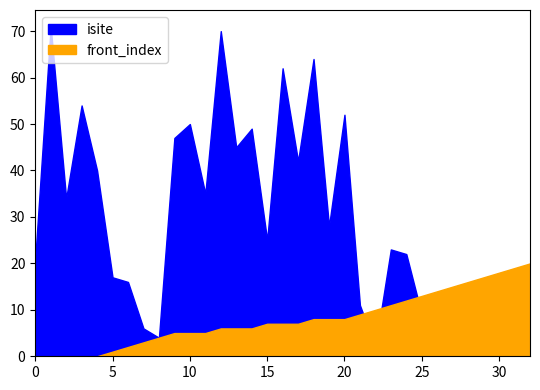

True or false: neighbor_num and front_index intersect in this chart.

False